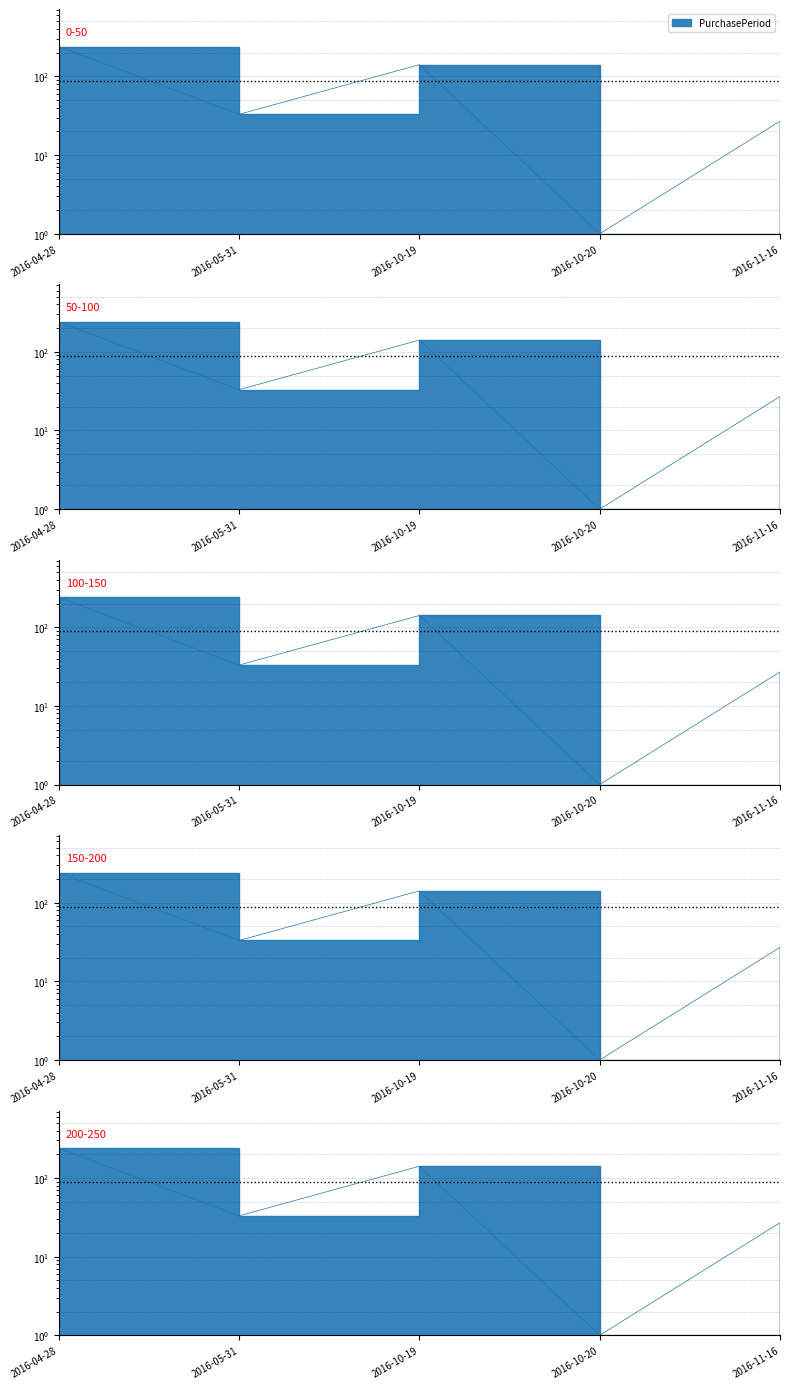

What is the change in value from 2016-04-28 to 2016-05-31?

-207